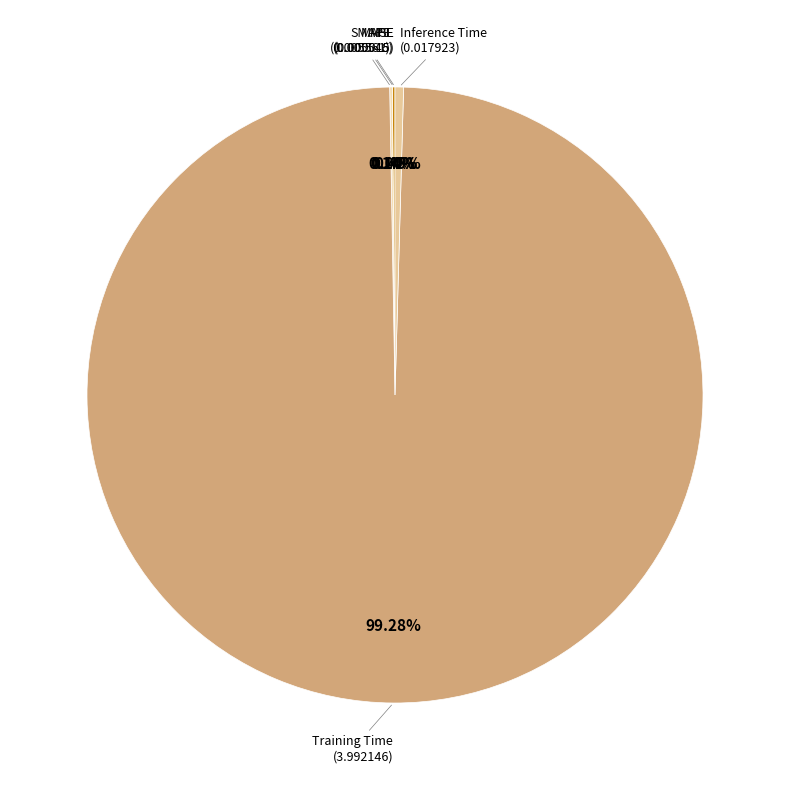

Which slice represents more than half of the pie?

Training Time